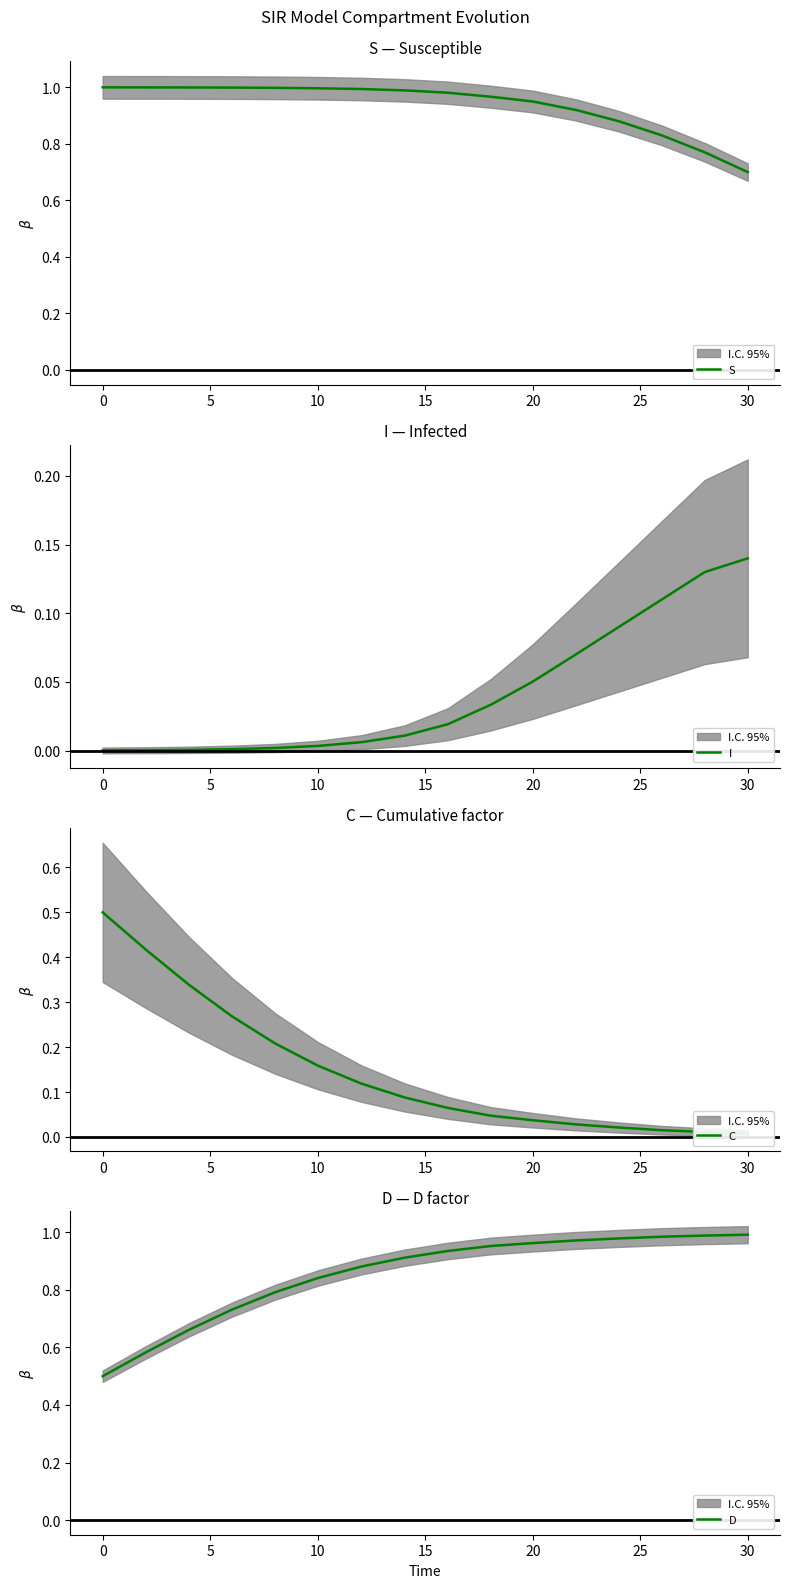

At which label is S closest to 0?

30